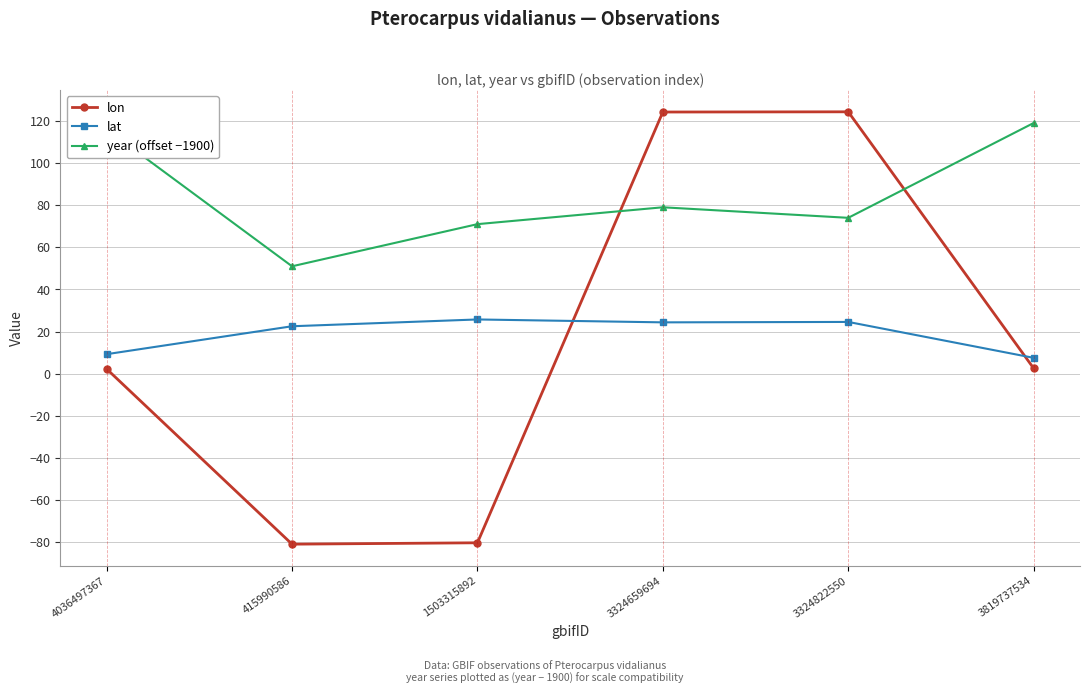

What is the smallest value displayed?

-80.8